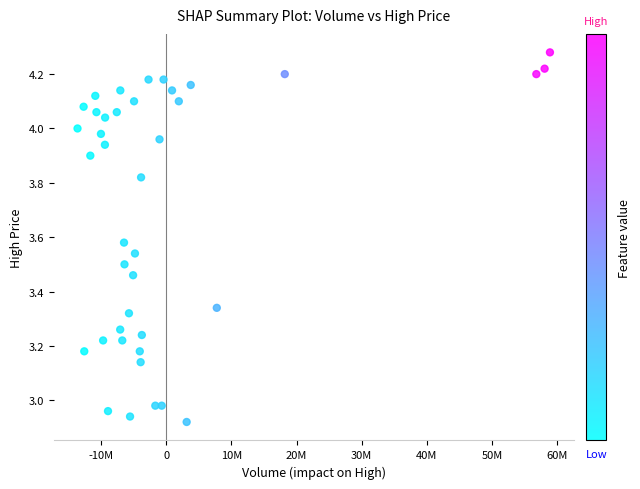

What is the range of X values (max minus min)?

72501100.0